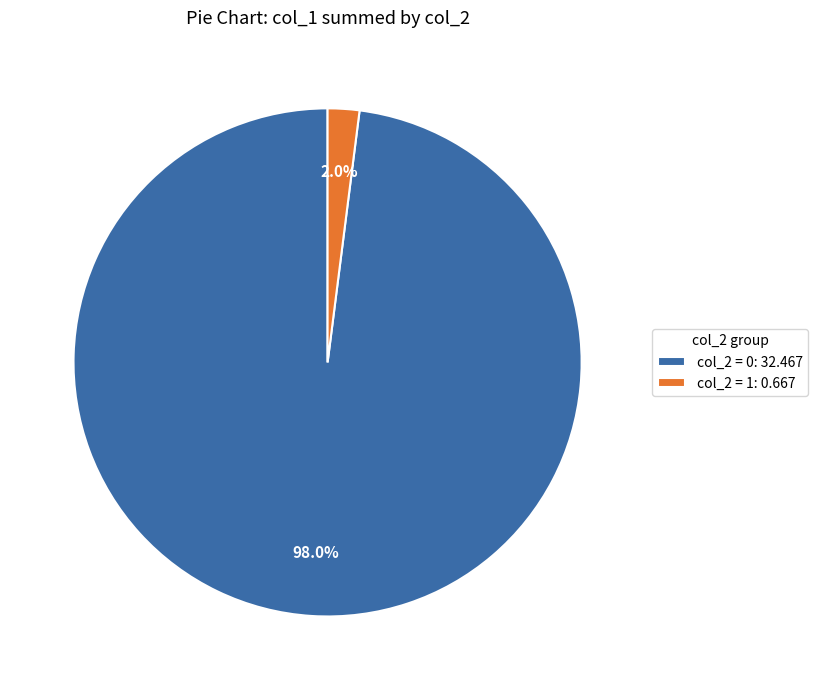

Count the number of slices in the pie.

2